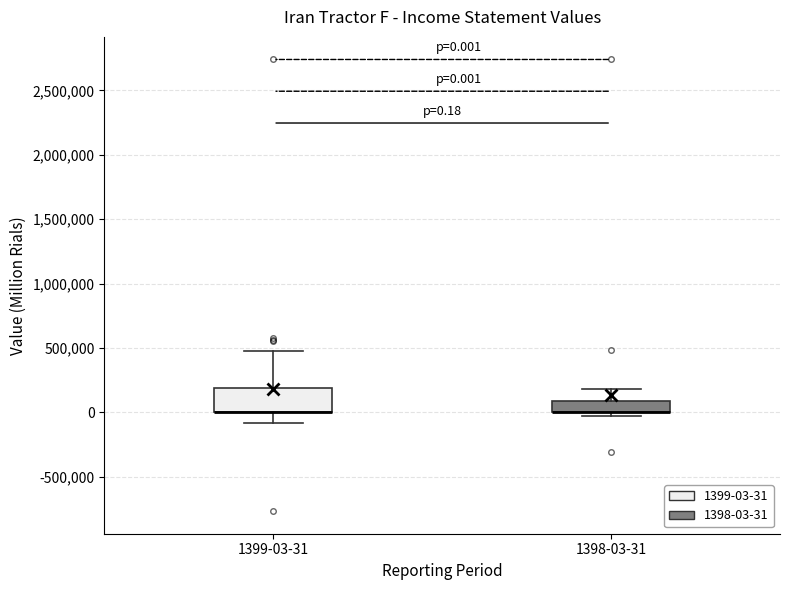

Which box is the tallest, from its lower edge to its upper edge?

1399-03-31